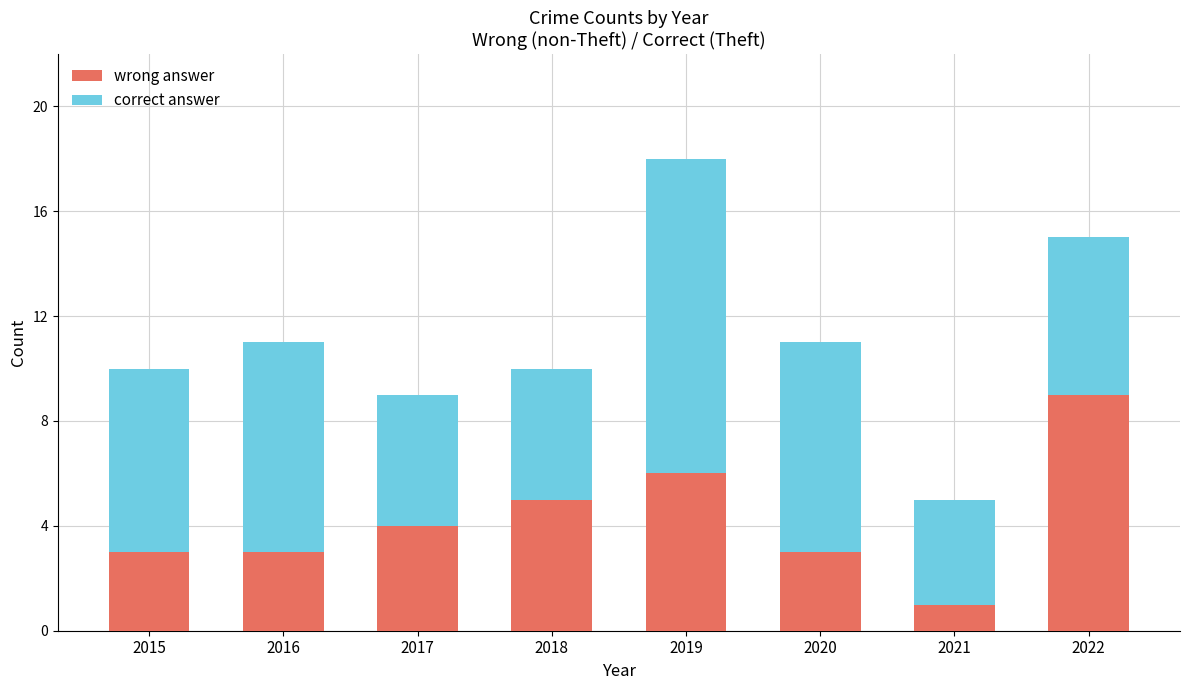

What is the sum of the wrong answer values at 2017 and 2019?

10